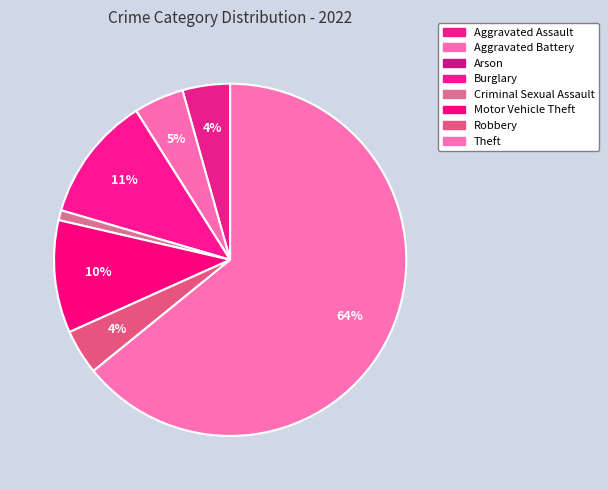

The Criminal Sexual Assault slice represents 11% of the pie. True or false?

False